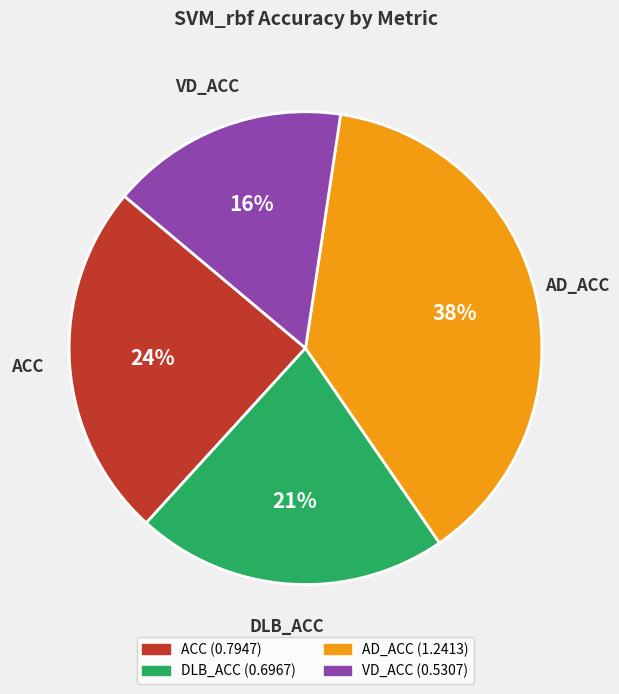

The AD_ACC slice represents 47% of the pie. True or false?

False